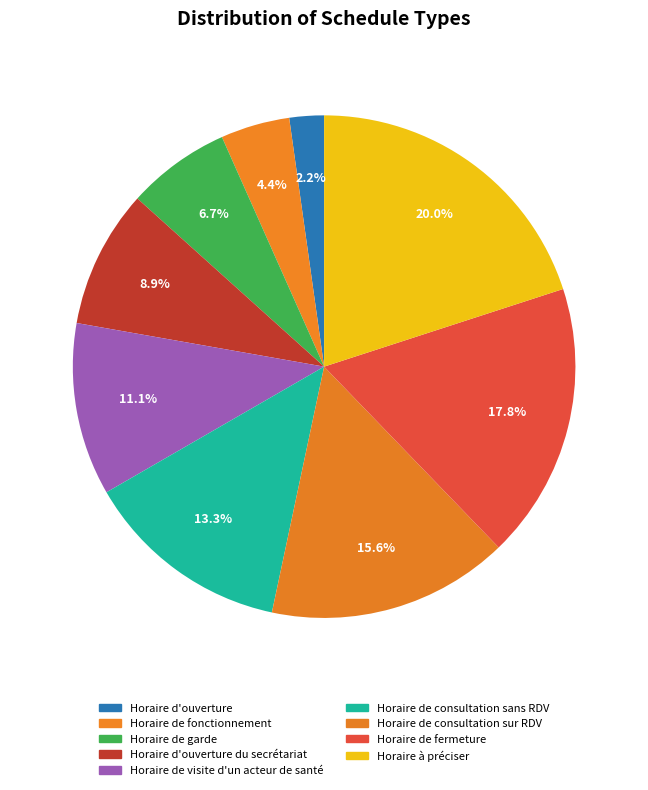

To the nearest percent, what is the combined percentage of Horaire d'ouverture du secrétariat and Horaire à préciser?

29%